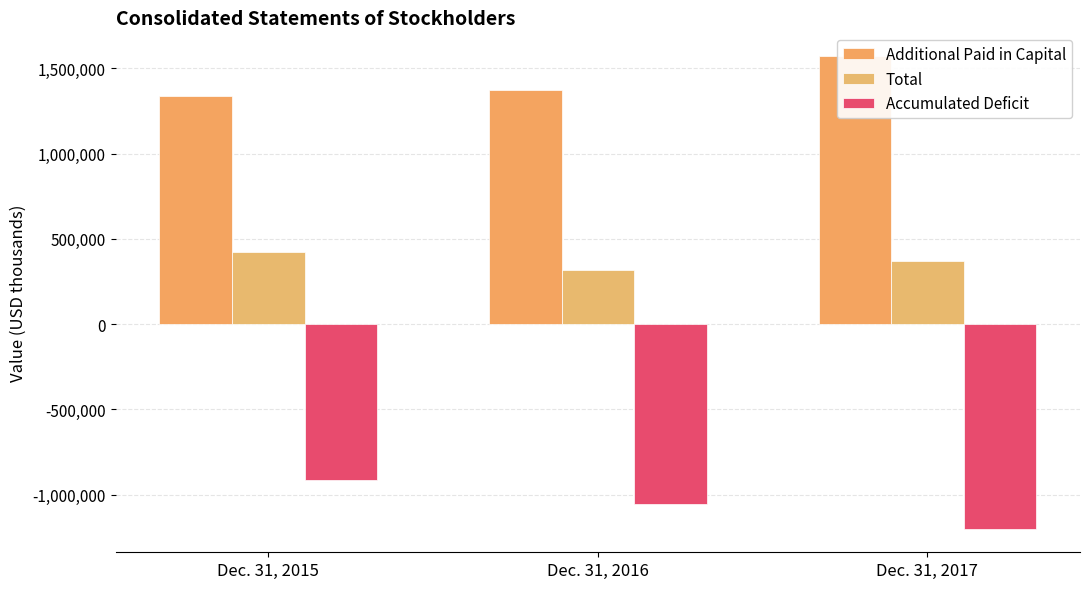

Reading left to right, what are all the values shown in this chart?

Additional Paid in Capital: Dec. 31, 2015=1340579	Dec. 31, 2016=1371432	Dec. 31, 2017=1572765
Total: Dec. 31, 2015=424454	Dec. 31, 2016=314877	Dec. 31, 2017=372138
Accumulated Deficit: Dec. 31, 2015=-915234	Dec. 31, 2016=-1056324	Dec. 31, 2017=-1198866